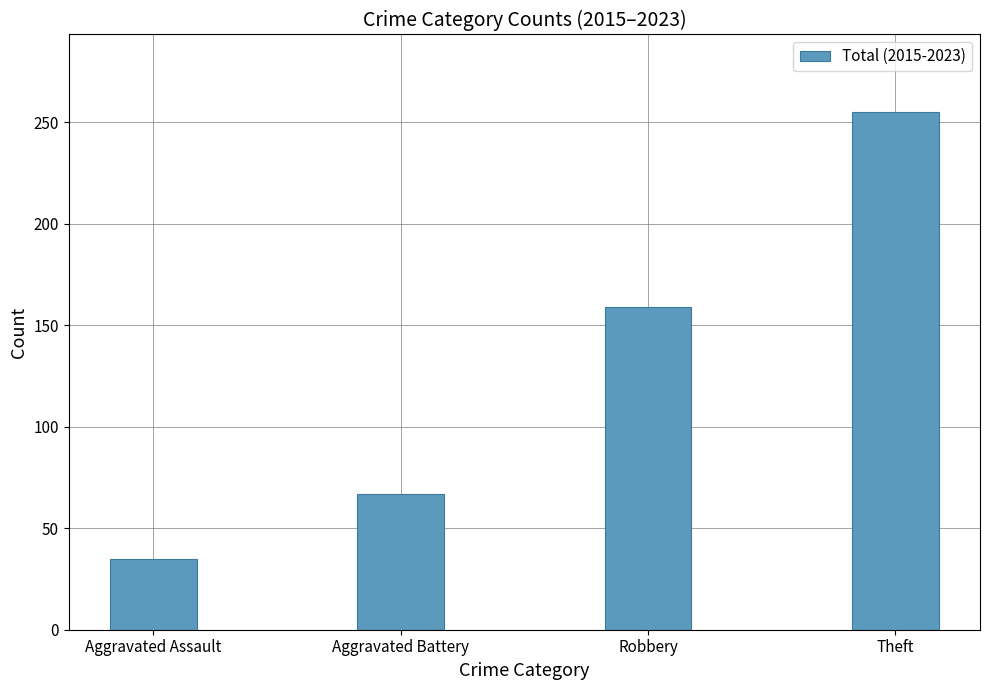

Which category has the highest value across all series?

Theft